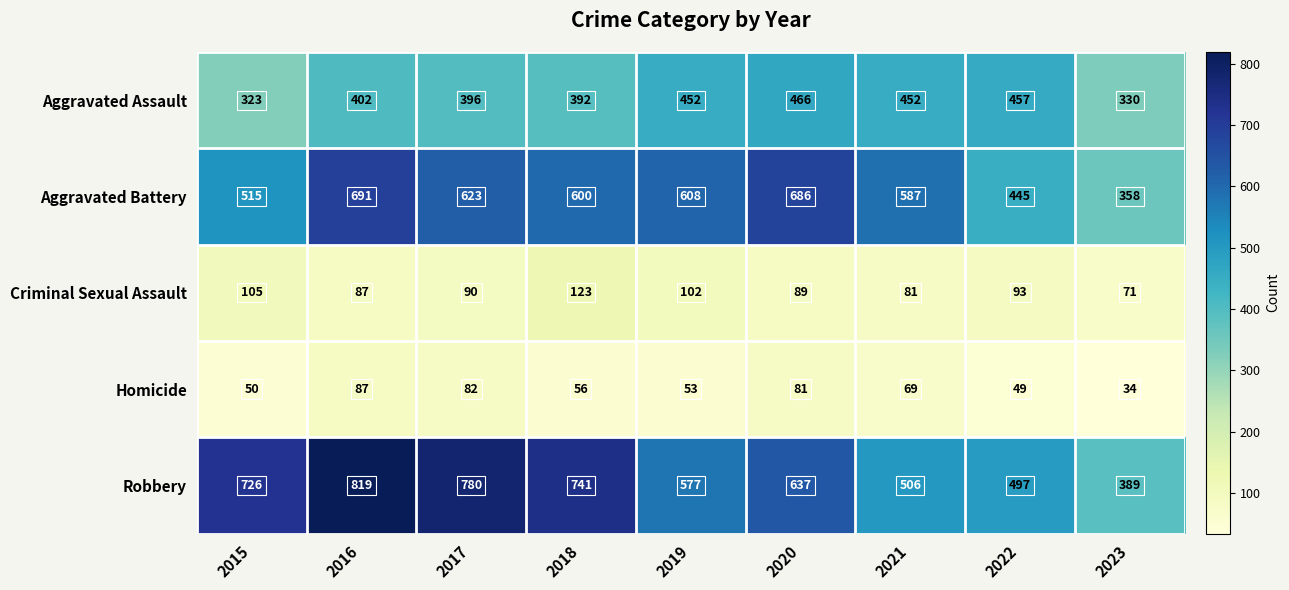

At which category is the sum across all series the highest?

2016